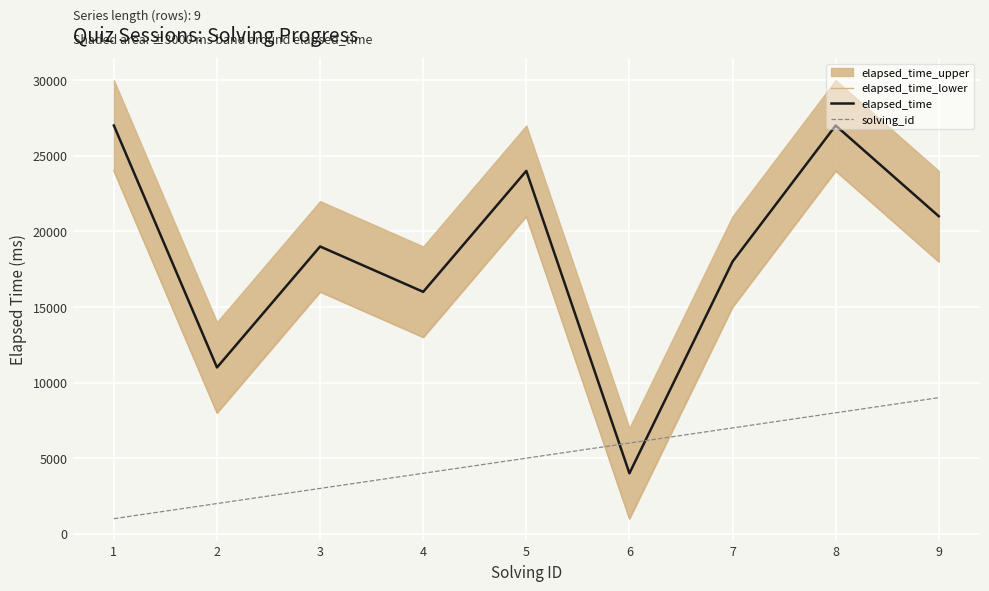

True or false: solving_id and elapsed_time cross at least once.

True